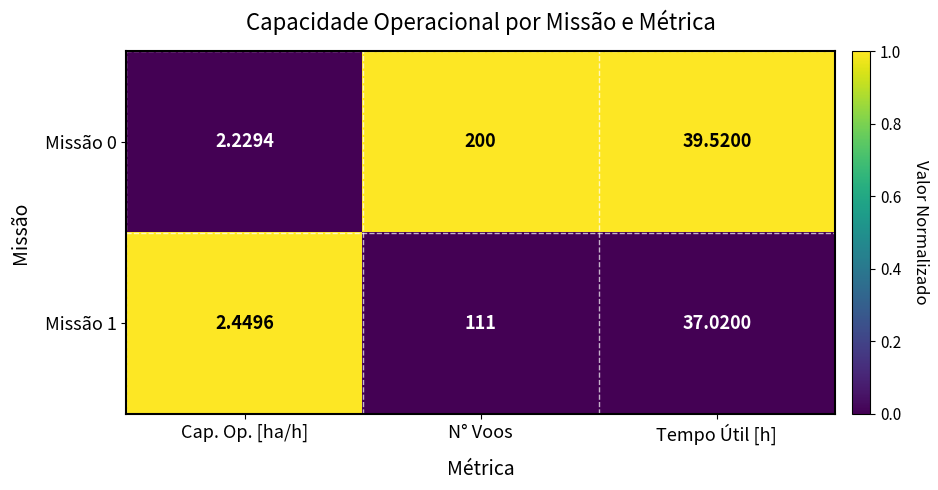

Which category has the highest value across all series?

N° Voos